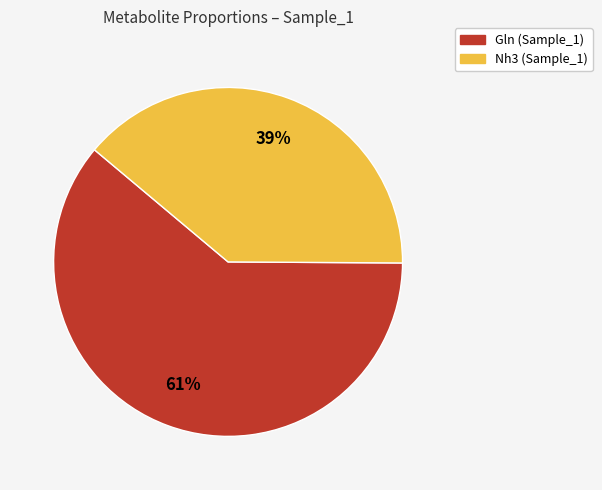

To the nearest percent, what is the difference between the largest and smallest slice percentages?

22%